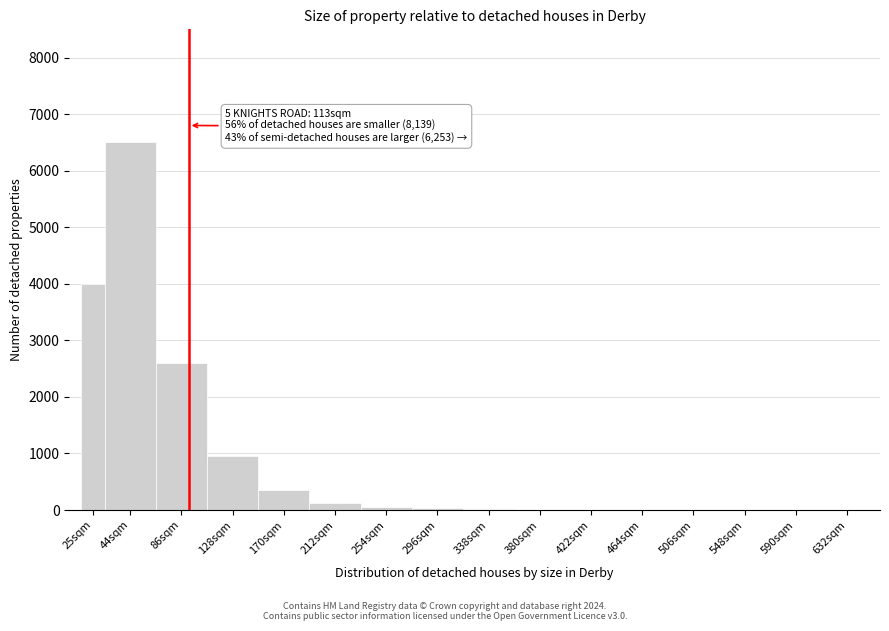

What is the greatest value displayed?

6500